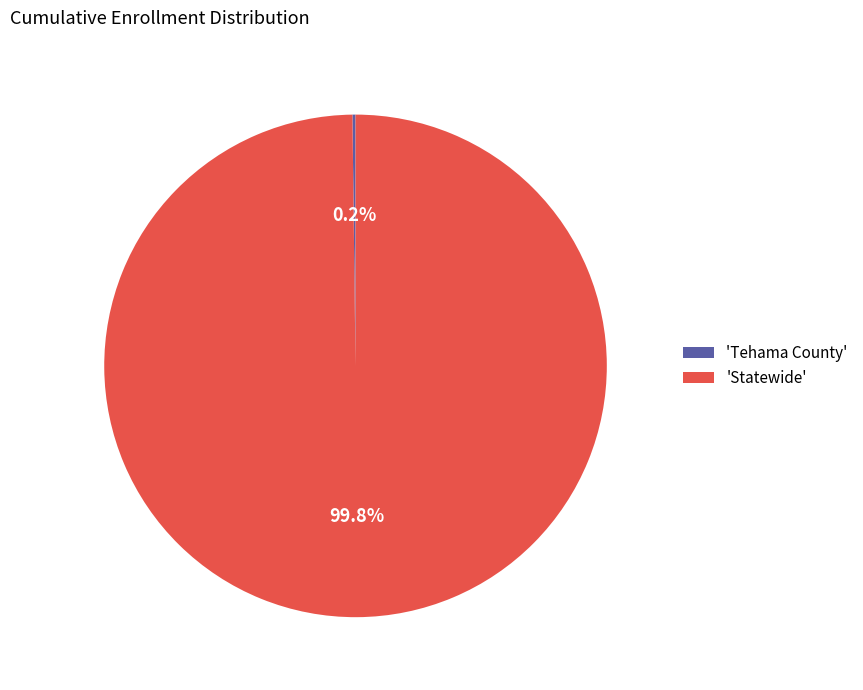

Is there a majority slice in this chart?

Yes